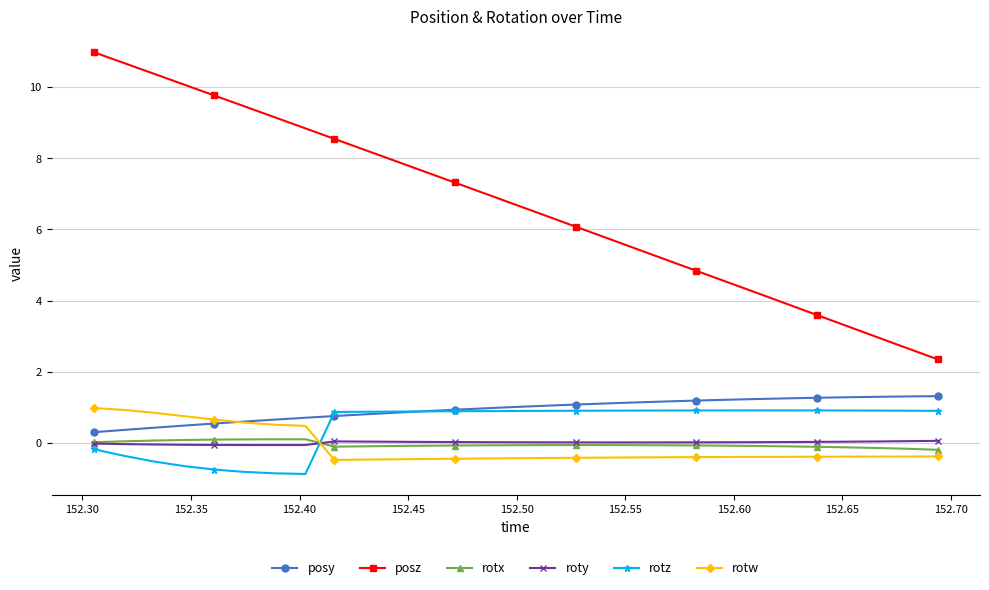

True or false: rotx and rotw cross at least once.

True